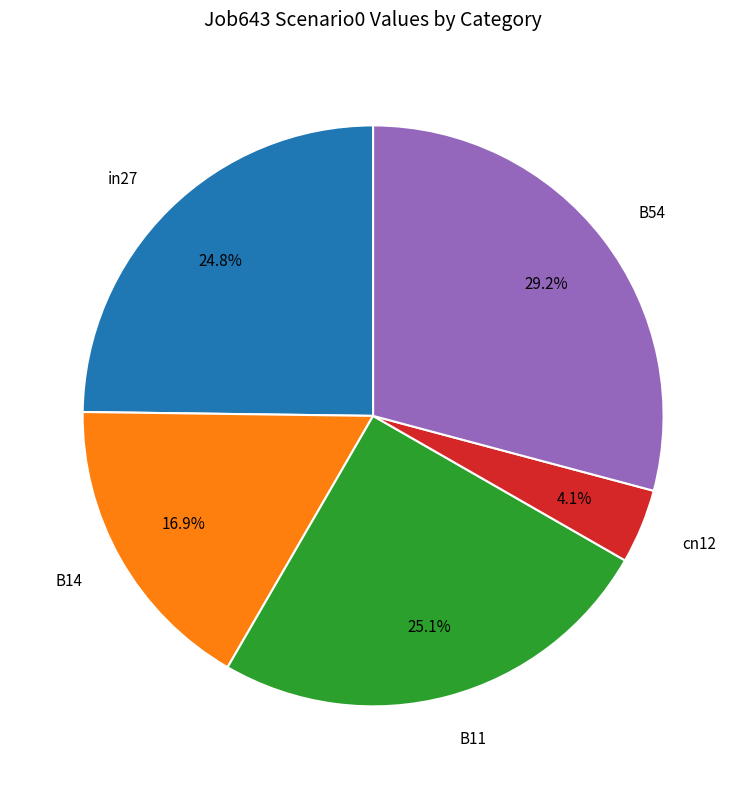

The B54 slice represents 29% of the pie. True or false?

True